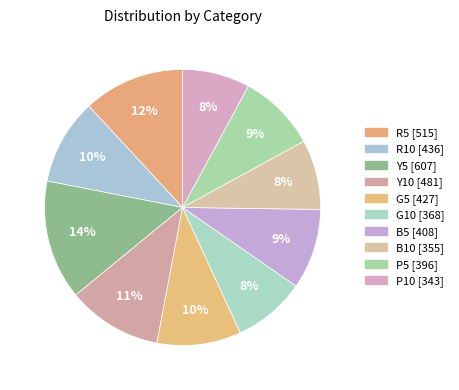

Which slice is the largest?

Y5